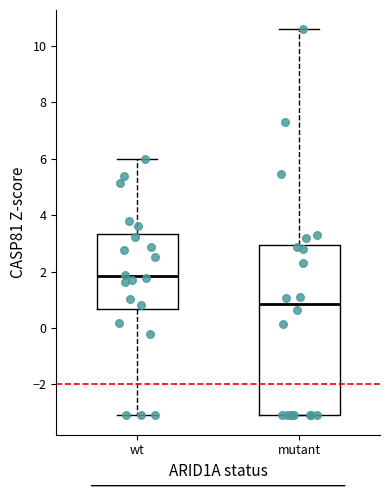

Which box is the tallest, from its lower edge to its upper edge?

mutant